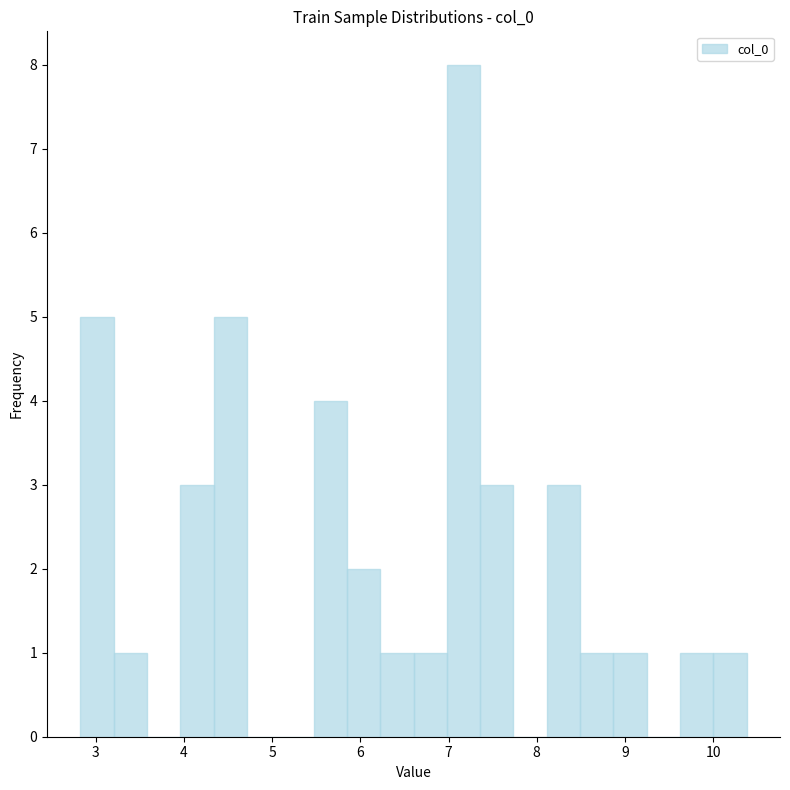

Read against the x-axis, roughly where is the centre of the tallest bar?

7.2